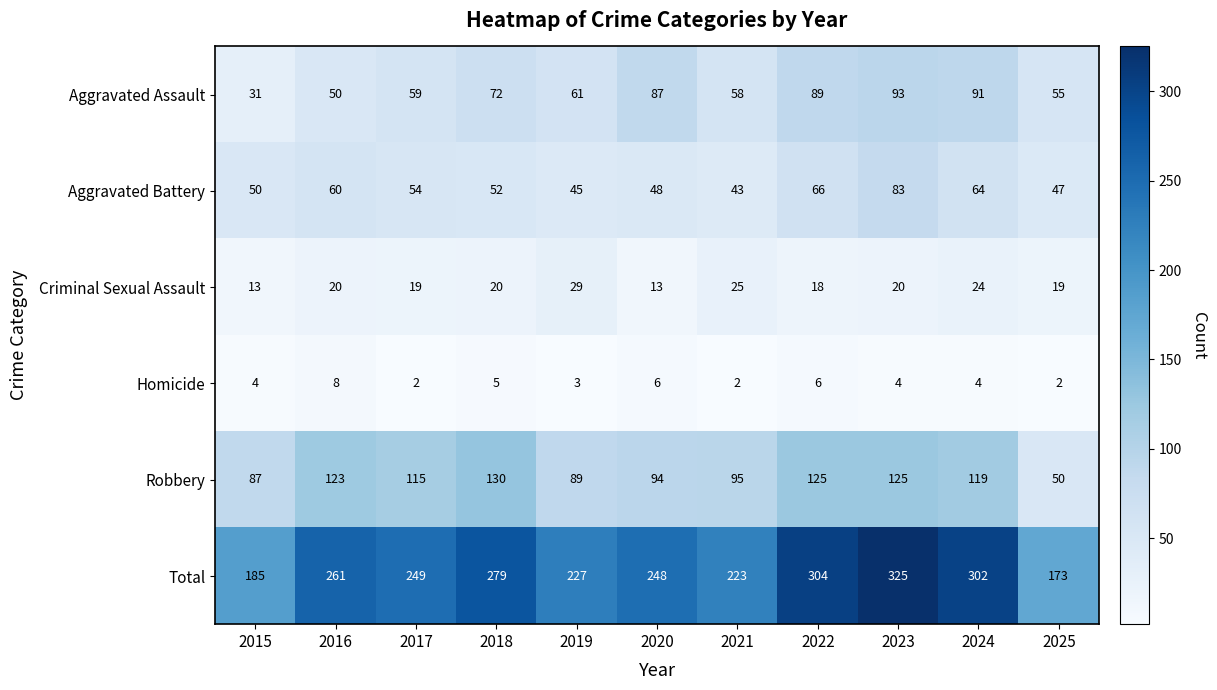

How many categories are shown in the chart?

11